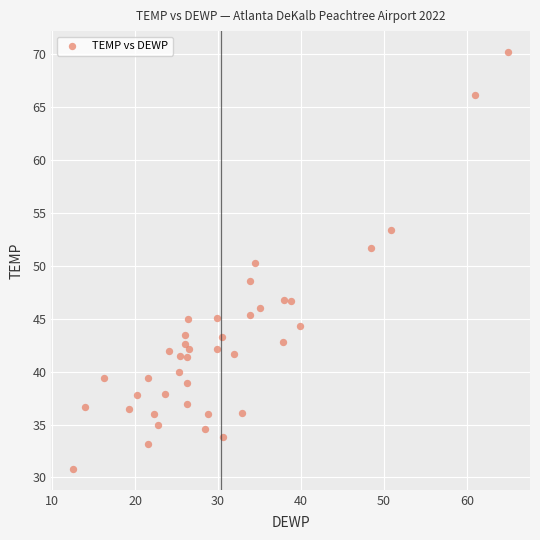

What is the range of X values (max minus min)?

52.5